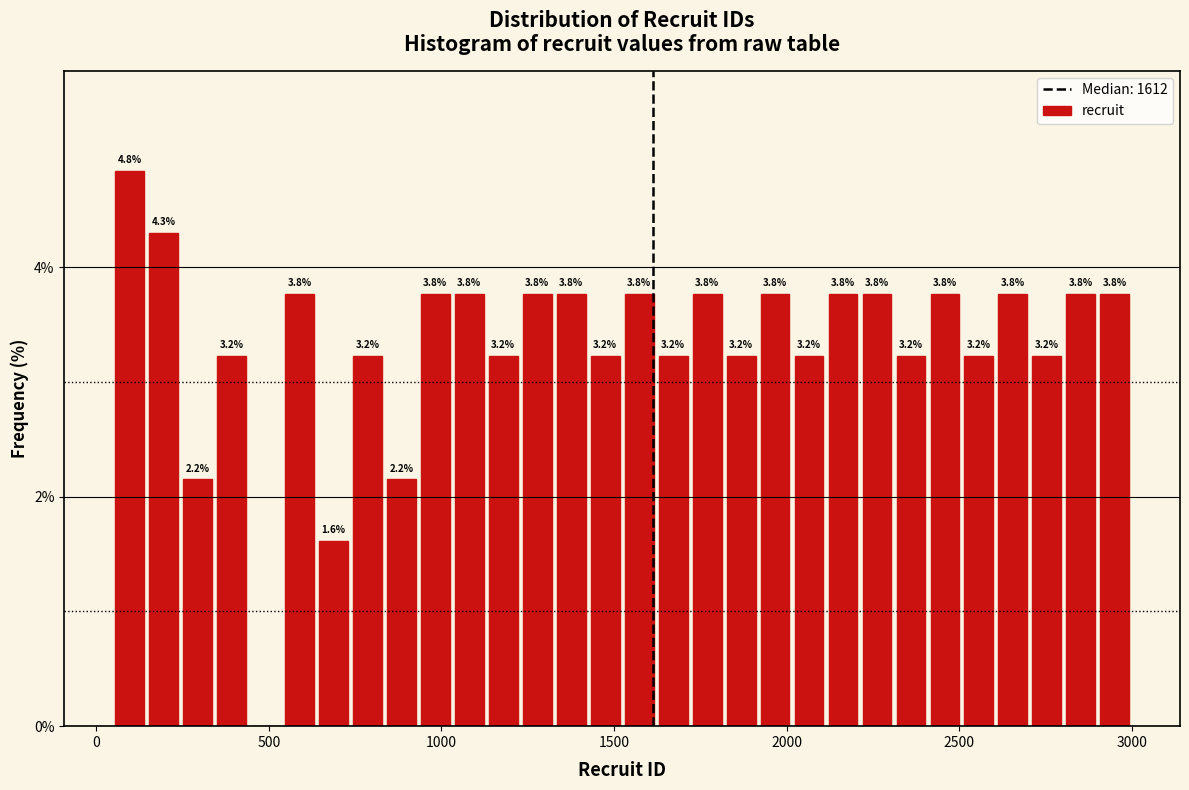

Read against the x-axis, roughly where is the centre of the tallest bar?

100